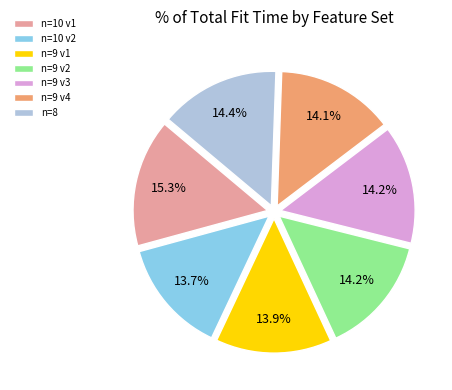

What percentage is NOT represented by n=9 v1?

86.1%